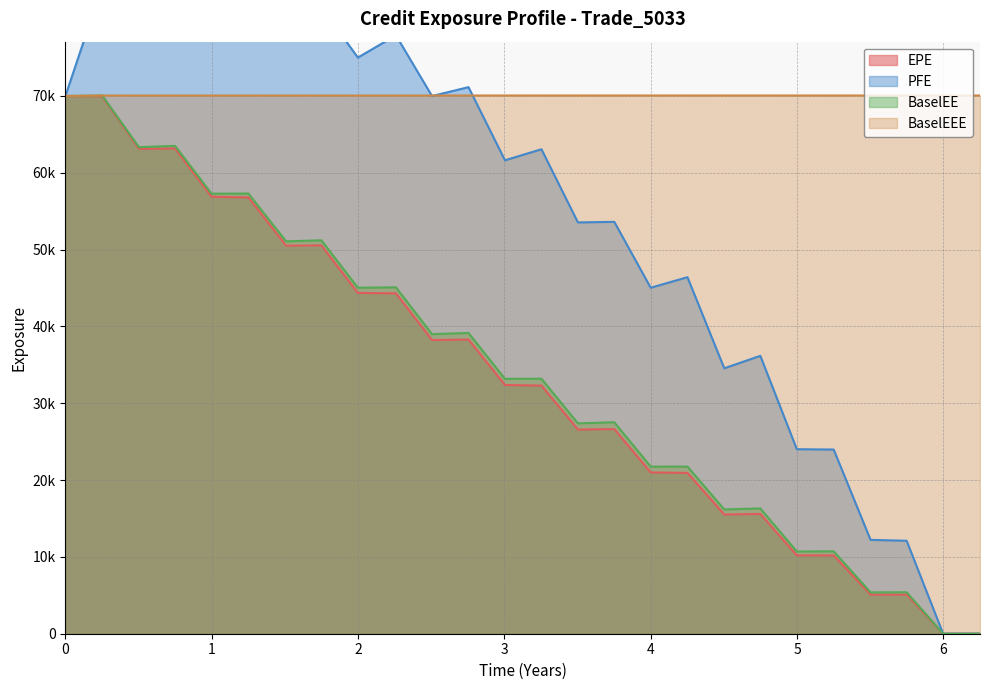

Reading right to left, list all the values displayed in this chart.

EPE: 25=0.0	24=0.0	23=5090.1	22=5092.1	21=10185.9	20=10199.8	19=15594.2	18=15515.7	17=20932.3	16=20993.1	15=26637.6	14=26574.5	13=32299.5	12=32374.4	11=38289.8	10=38224.8	9=44304.1	8=44359.0	7=50544.3	6=50510.2	5=56783.8	4=56875.9	3=63169.6	2=63110.3	1=69935.4	0=69993.5
PFE: 25=0.0	24=0.0	23=12101.8	22=12214.7	21=23972.7	20=24017.3	19=36168.9	18=34550.6	17=46404.4	16=45032.1	15=53610.3	14=53534.7	13=63058.8	12=61621.3	11=71141.6	10=69981.7	9=77889.0	8=74990.5	7=81584.3	6=79607.1	5=86543.5	4=84607.6	3=88391.2	2=83099.9	1=84280.5	0=69993.5
BaselEE: 25=0.0	24=0.0	23=5399.1	22=5382.0	21=10726.6	20=10702.3	19=16310.9	18=16178.1	17=21756.5	16=21750.4	15=27523.5	14=27383.6	13=33192.4	12=33178.9	11=39149.5	10=38991.5	9=45088.2	8=45034.2	7=51207.7	6=51071.1	5=57292.5	4=57276.1	3=63498.2	2=63327.9	1=70055.8	0=69993.5
BaselEEE: 25=70055.8	24=70055.8	23=70055.8	22=70055.8	21=70055.8	20=70055.8	19=70055.8	18=70055.8	17=70055.8	16=70055.8	15=70055.8	14=70055.8	13=70055.8	12=70055.8	11=70055.8	10=70055.8	9=70055.8	8=70055.8	7=70055.8	6=70055.8	5=70055.8	4=70055.8	3=70055.8	2=70055.8	1=70055.8	0=69993.5